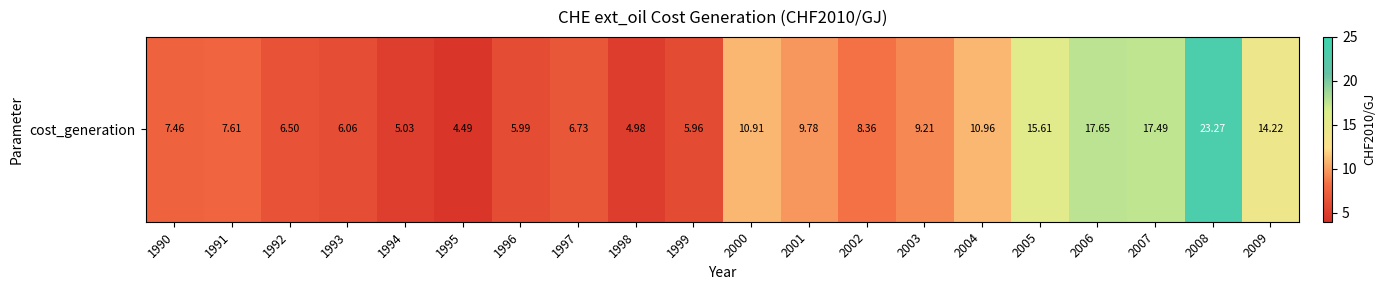

List the labels in order of value, smallest first.

1995, 1998, 1994, 1999, 1996, 1993, 1992, 1997, 1990, 1991, 2002, 2003, 2001, 2000, 2004, 2009, 2005, 2007, 2006, 2008